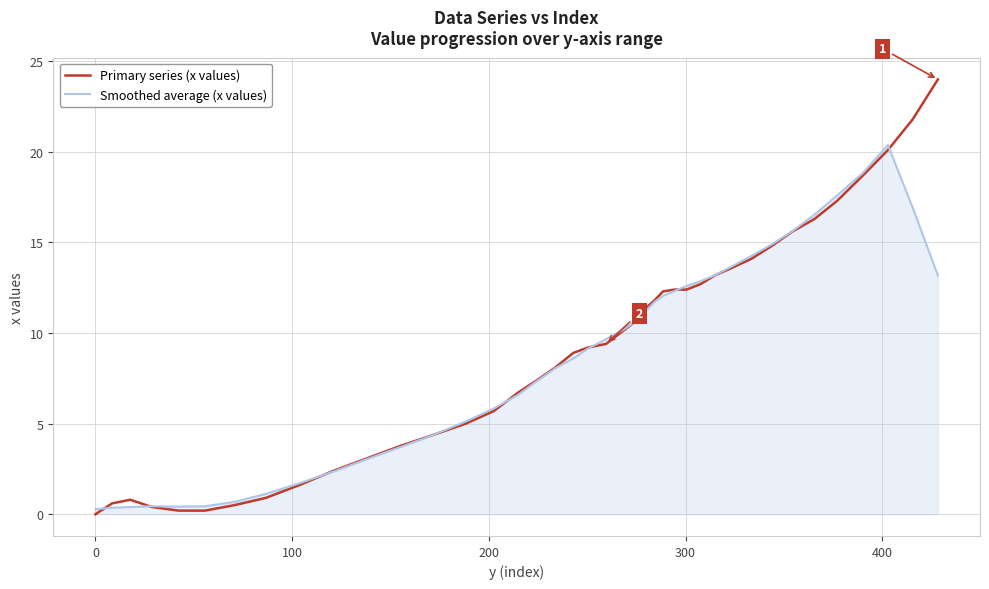

Which series has the widest spread of values?

Primary series (x values)